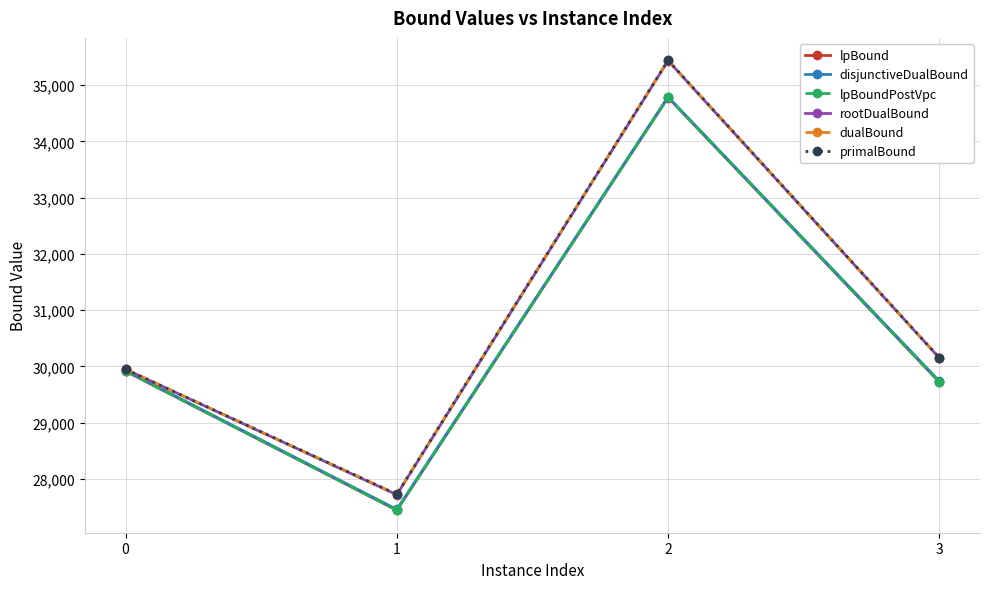

The disjunctiveDualBound series shows 29738.9 at 3. True or false?

True